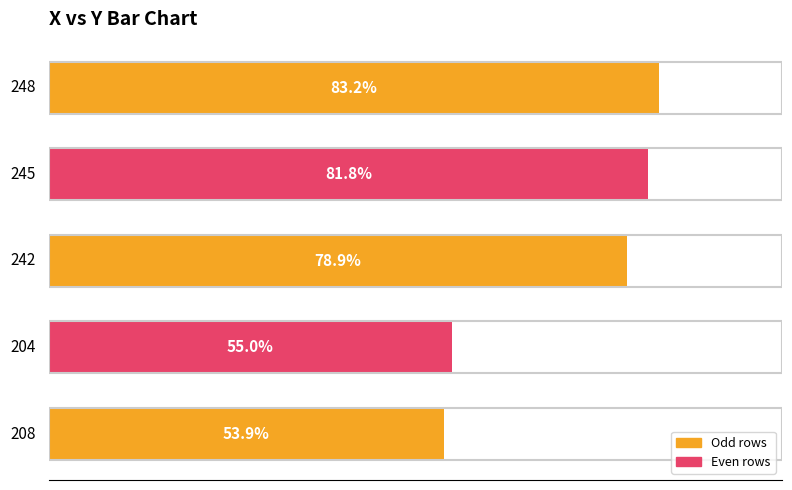

How many bars are there in total?

5